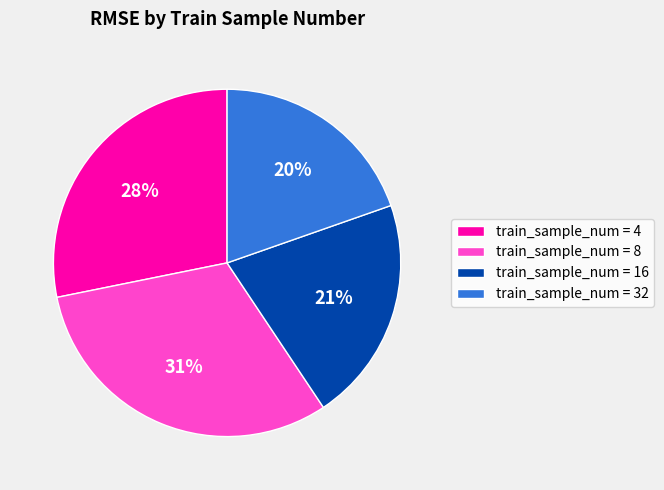

To the nearest percent, what percentage of the pie is train_sample_num = 16?

21%